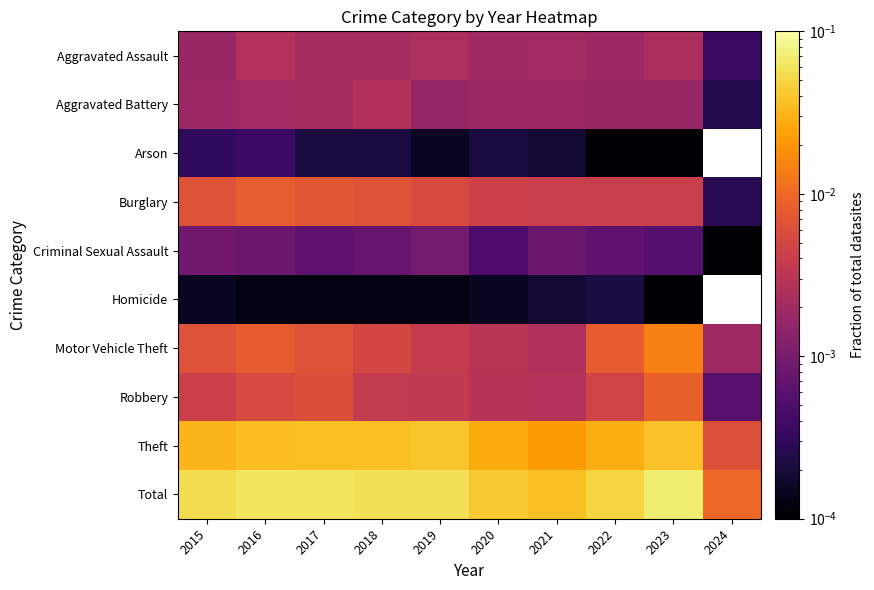

At 2015, list the series in order from smallest to largest.

Homicide, Arson, Criminal Sexual Assault, Aggravated Assault, Aggravated Battery, Robbery, Motor Vehicle Theft, Burglary, Theft, Total